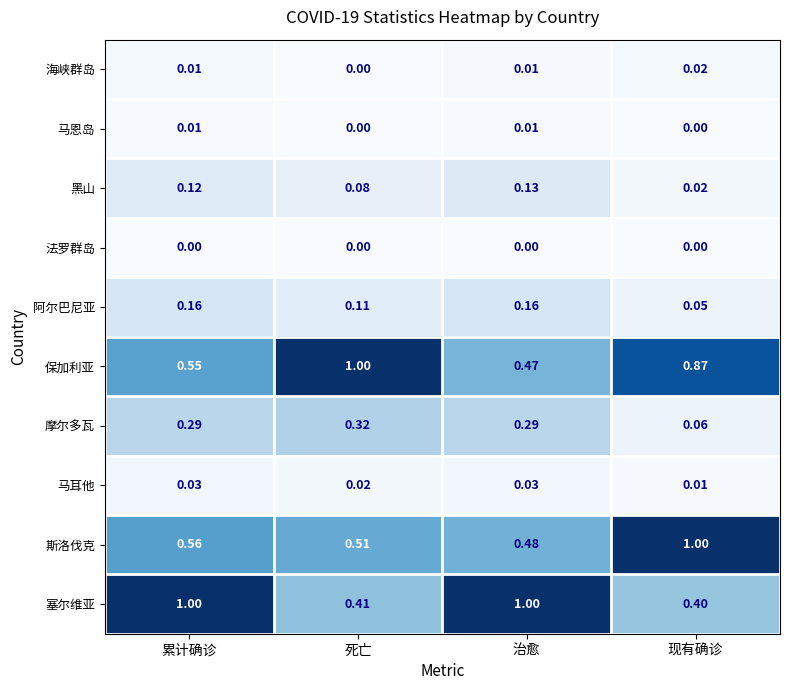

How many series are shown in this chart?

10